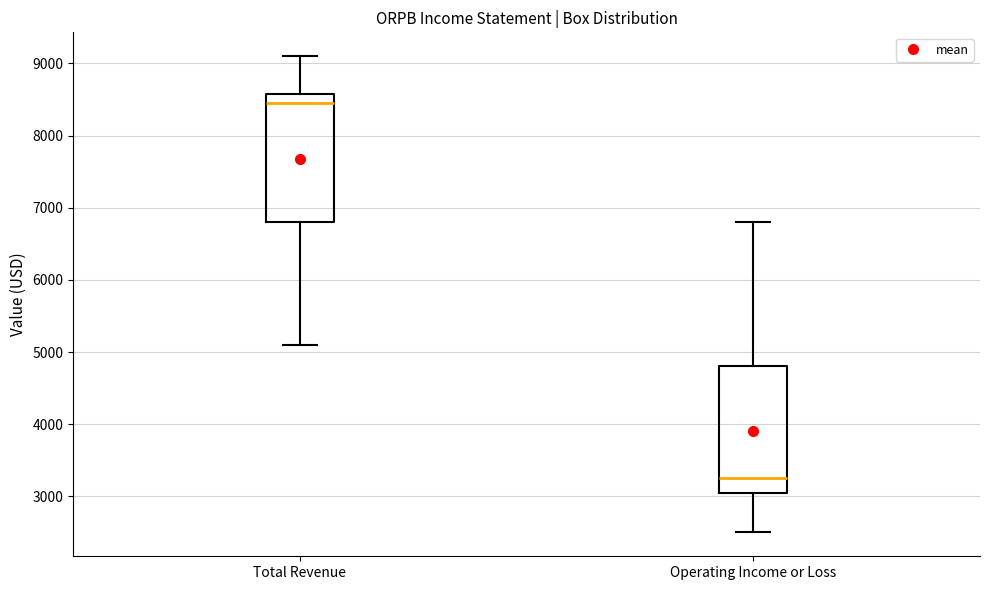

Where does the median line of the box for Operating Income or Loss sit on the y-axis? The values are not printed on the chart, so give them approximately, as read against the axis.

3300